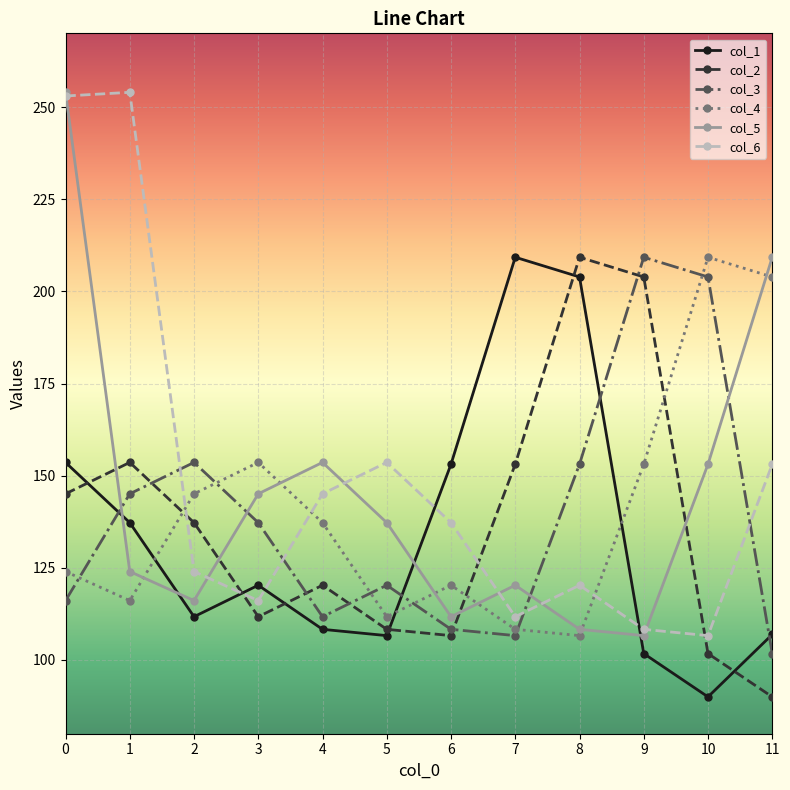

The col_4 series shows 170.7 at 6. True or false?

False